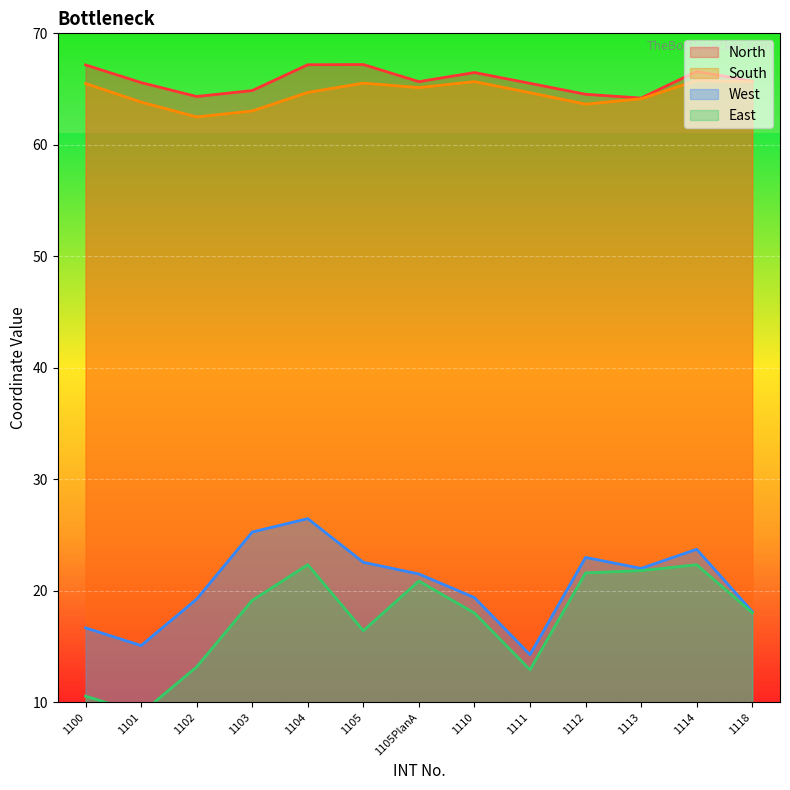

At which label does West reach its peak?

1104